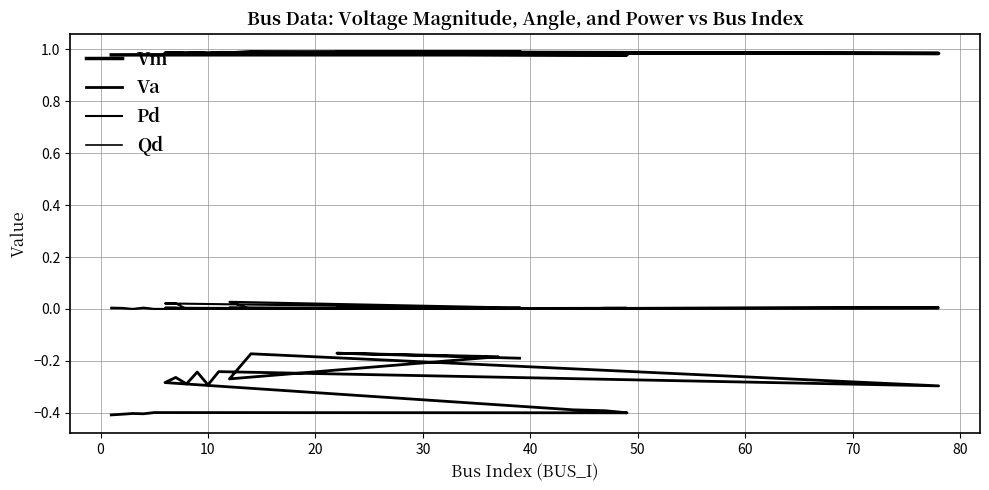

True or false: Qd and Vm intersect in this chart.

False